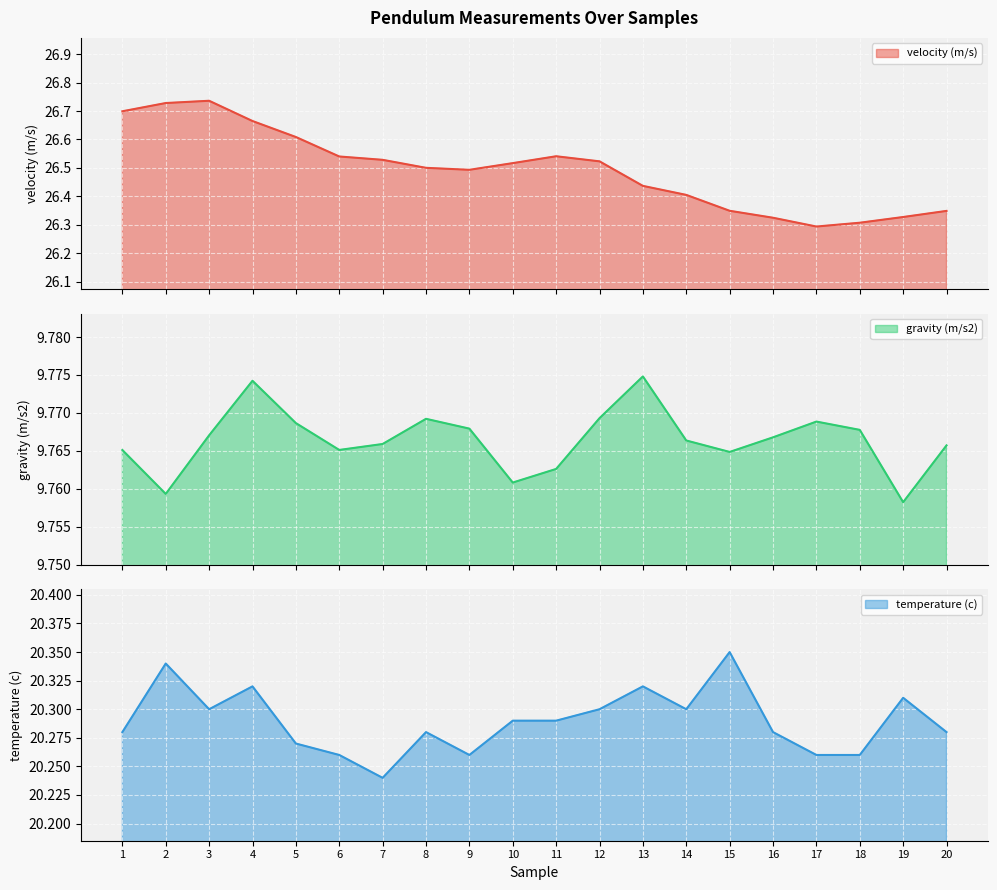

At which category is the sum across all series the highest?

2